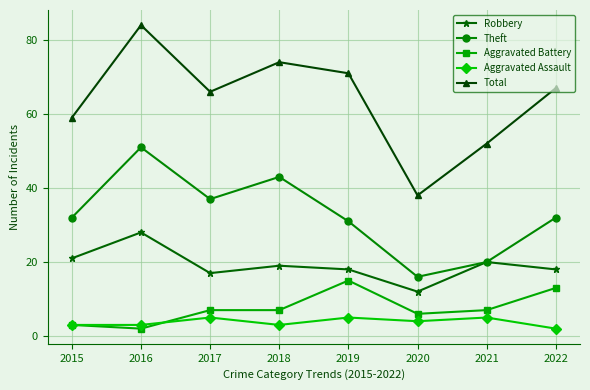

Reading left to right, extract all data points from this chart.

Robbery: 2015=21	2016=28	2017=17	2018=19	2019=18	2020=12	2021=20	2022=18
Theft: 2015=32	2016=51	2017=37	2018=43	2019=31	2020=16	2021=20	2022=32
Aggravated Battery: 2015=3	2016=2	2017=7	2018=7	2019=15	2020=6	2021=7	2022=13
Aggravated Assault: 2015=3	2016=3	2017=5	2018=3	2019=5	2020=4	2021=5	2022=2
Total: 2015=59	2016=84	2017=66	2018=74	2019=71	2020=38	2021=52	2022=67